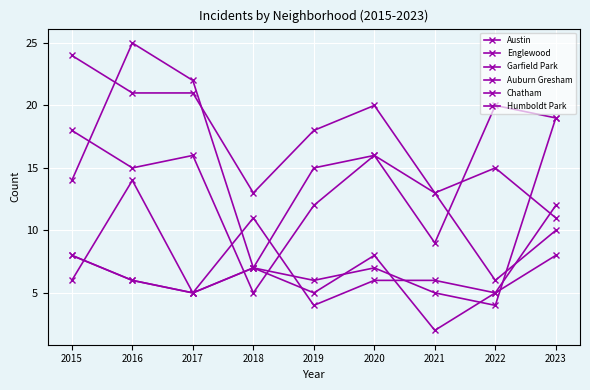

How many lines are shown in the chart?

6